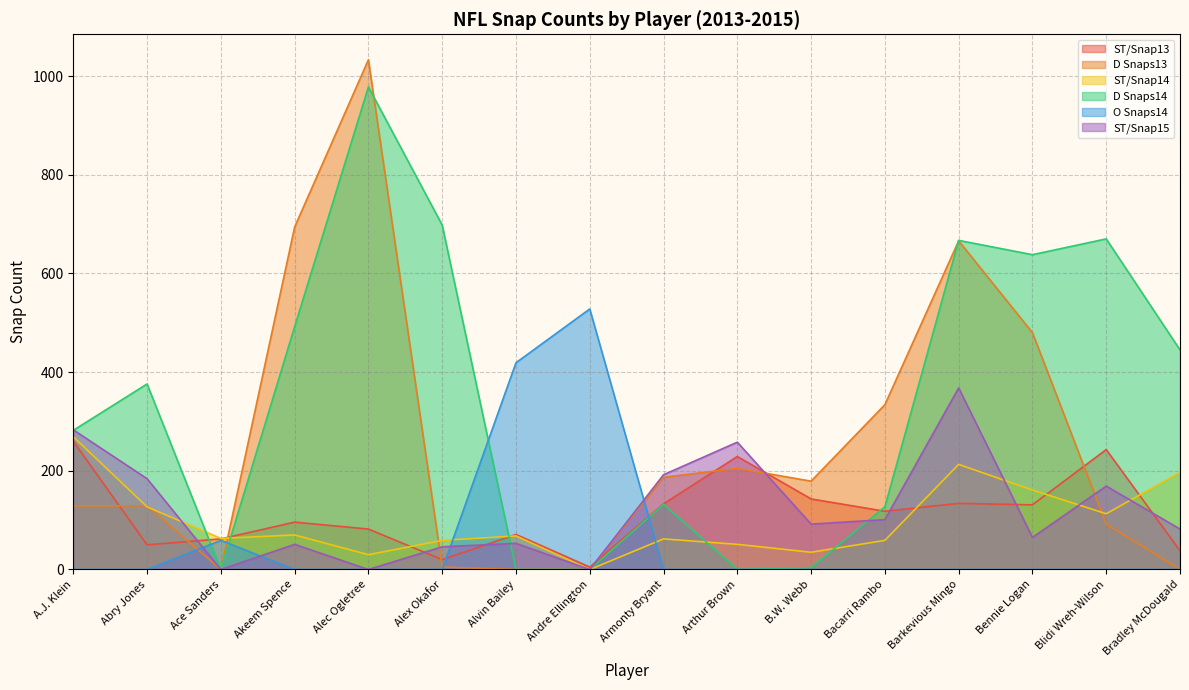

Reading left to right, transcribe all the data shown in this chart.

ST/Snap13: 260	50	62	96	82	20	71	5	133	229	143	118	134	131	243	38
D Snaps13: 129	129	0	694	1033	5	0	0	187	205	179	334	666	480	92	0
ST/Snap14: 269	127	63	70	30	59	68	0	62	51	35	59	213	161	113	197
D Snaps14: 282	376	0	492	978	698	0	0	132	0	4	127	667	638	670	445
O Snaps14: 0	0	59	0	0	0	419	528	0	0	0	0	0	0	0	0
ST/Snap15: 283	184	0	51	0	46	53	0	192	258	92	101	368	65	169	82